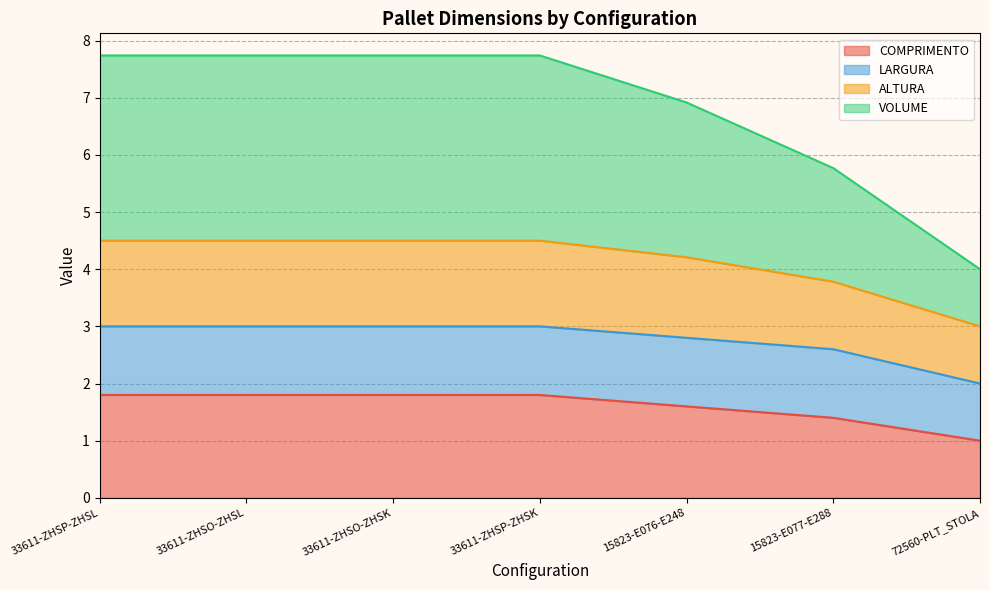

What is the total value across all series at 33611-ZHSP-ZHSL?

7.7